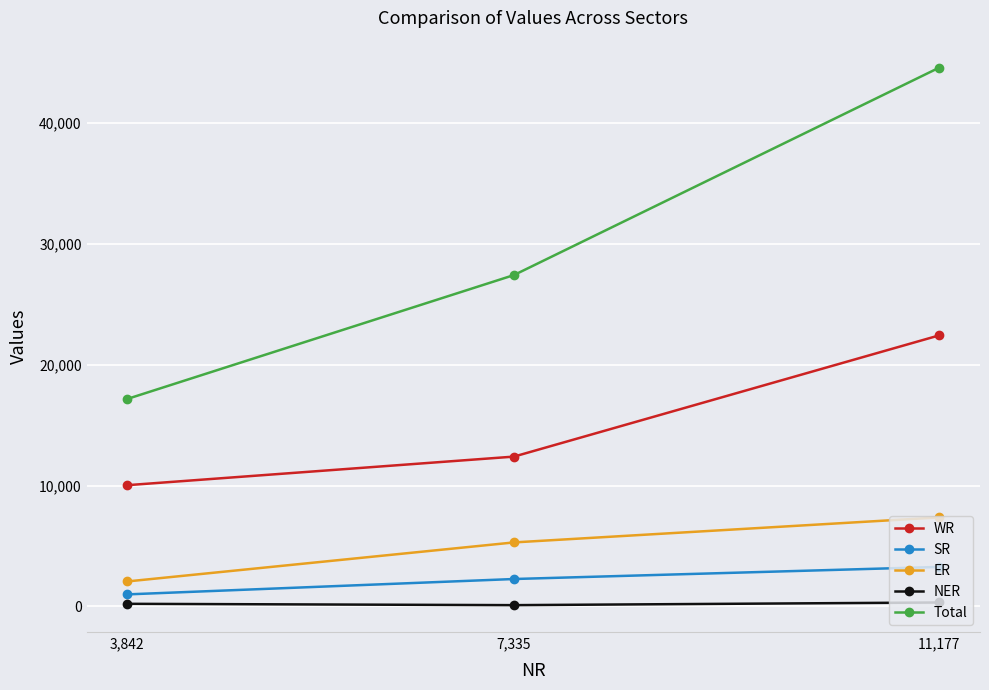

How many data points in ER are less than 5299?

1